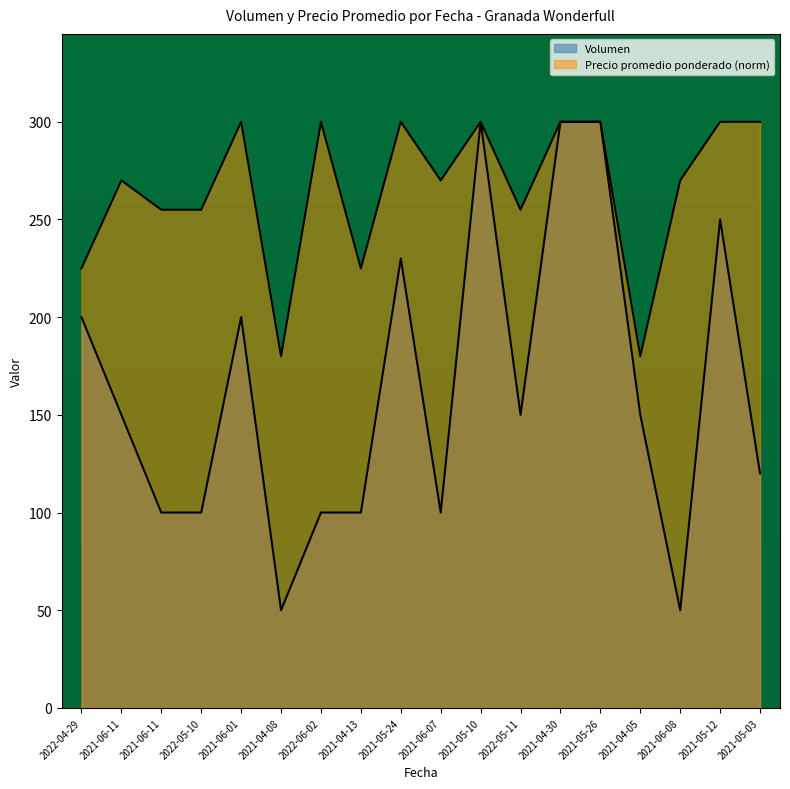

True or false: Precio promedio ponderado and Volumen cross at least once.

False